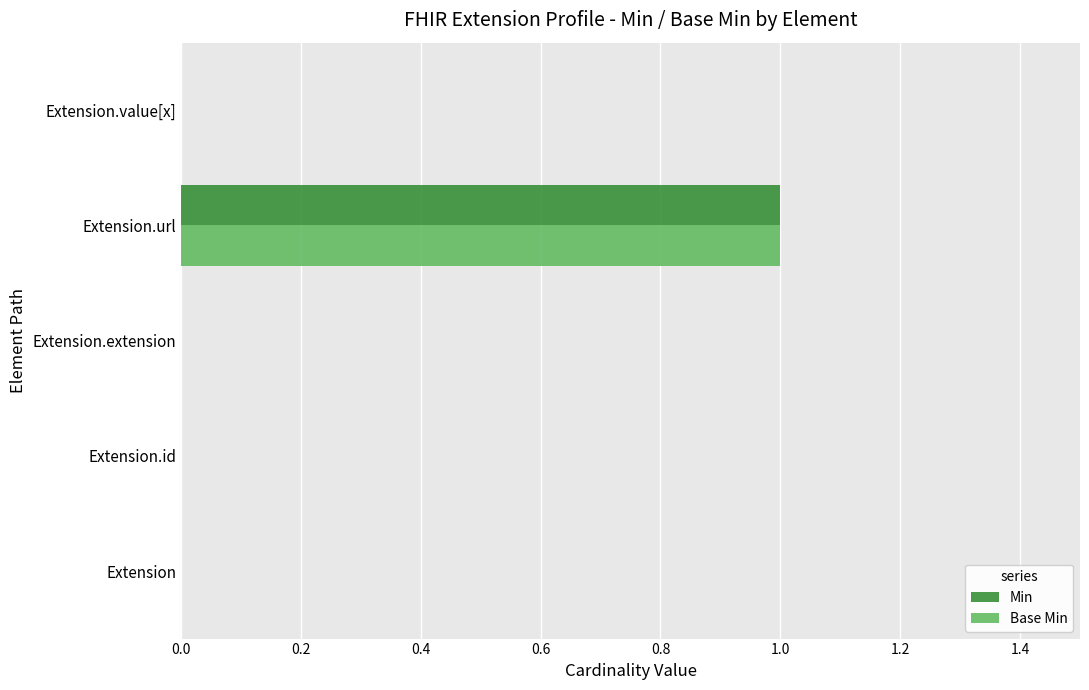

At which label does Base Min reach its peak?

Extension.url